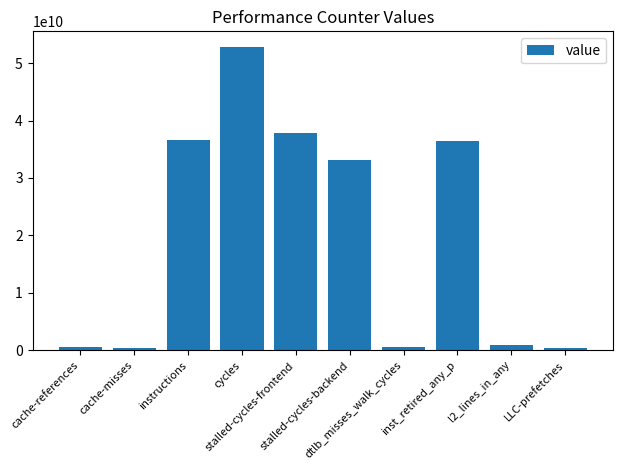

How many series are shown in this chart?

1